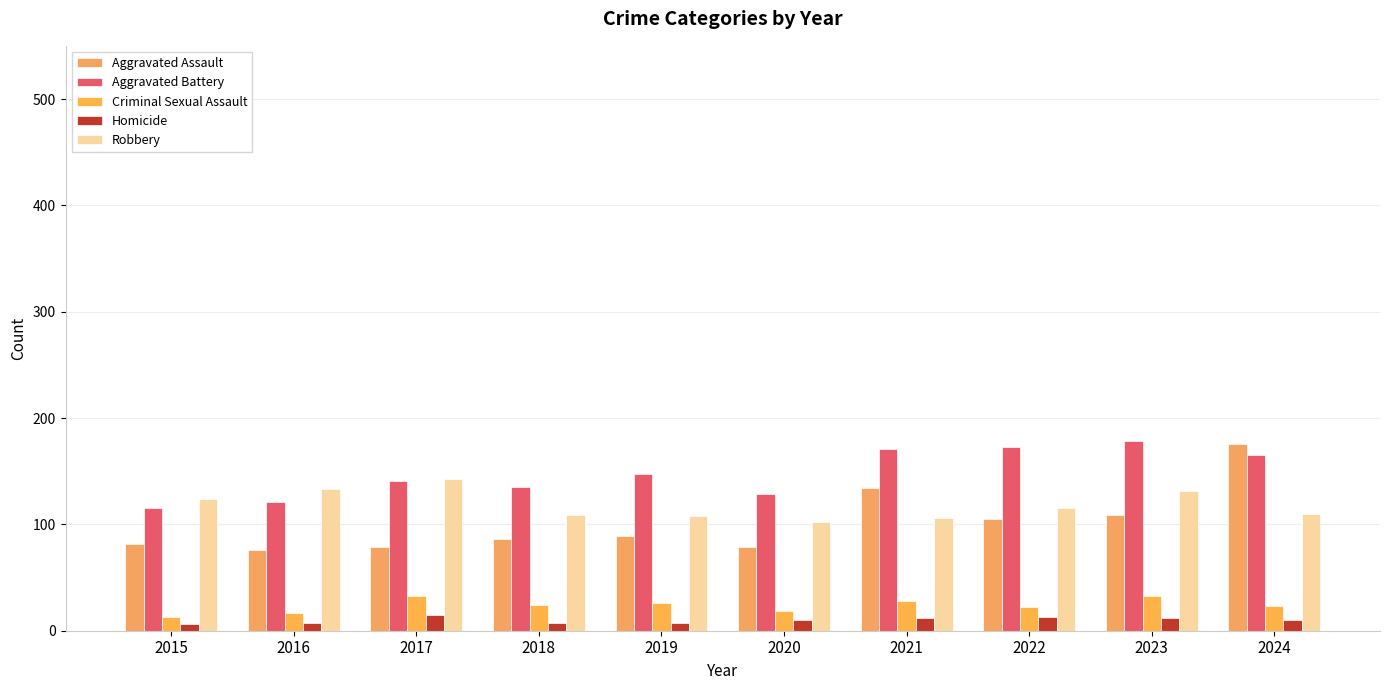

Which series has the largest total across all categories?

Aggravated Battery